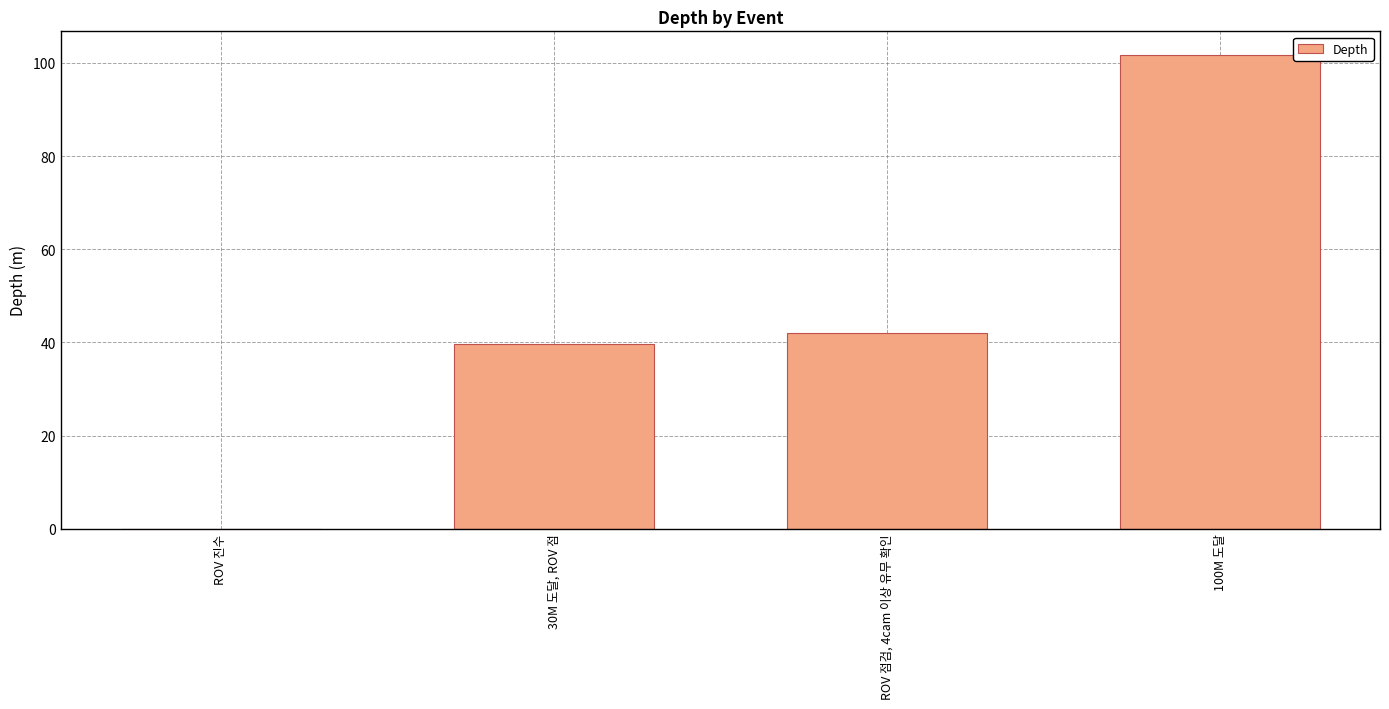

Read the value at 30M 도달, ROV 점.

39.7